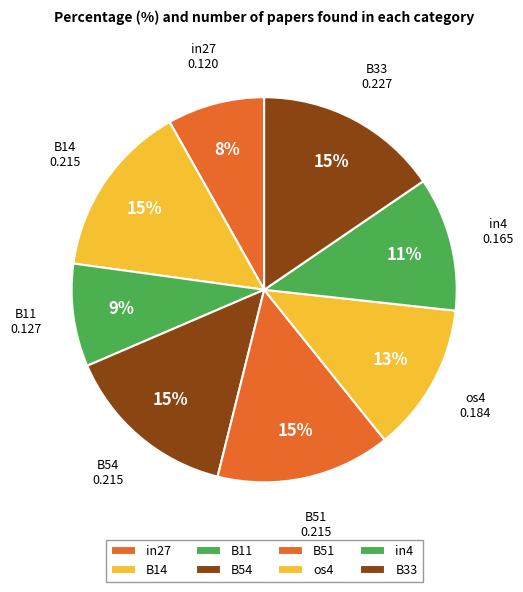

To the nearest percent, what is the combined percentage of in4 and os4?

24%